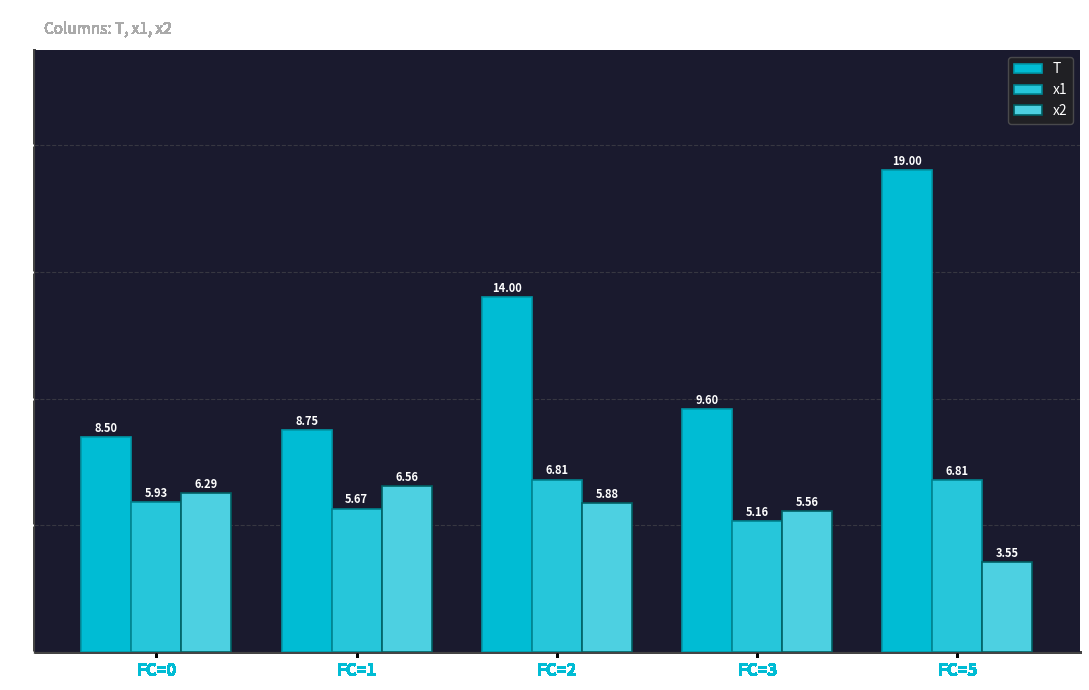

Is it true that x2 equals 5.6 at FC=3?

True